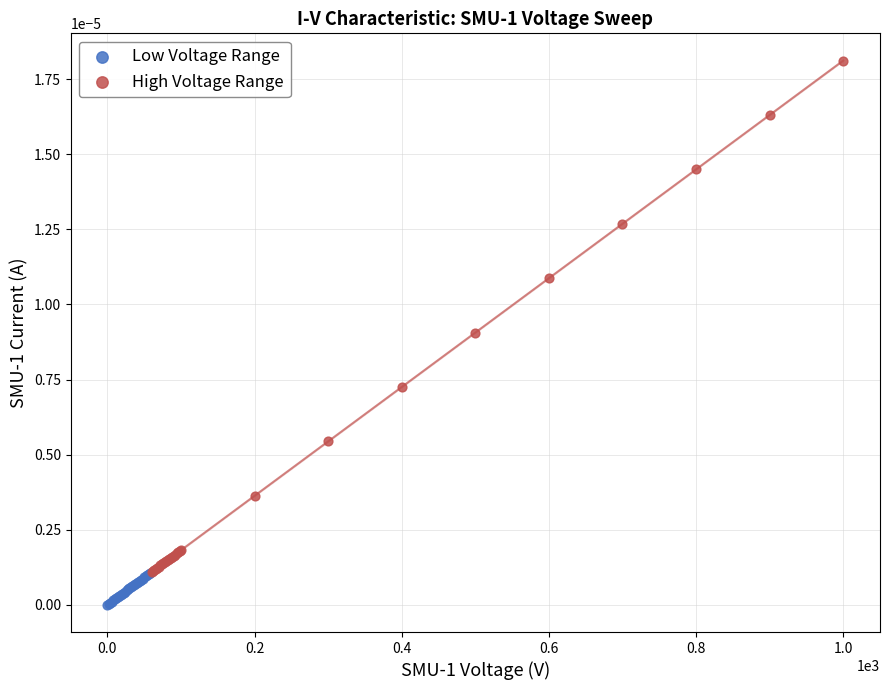

What are all the series names shown in the legend?

Low Voltage Range, High Voltage Range